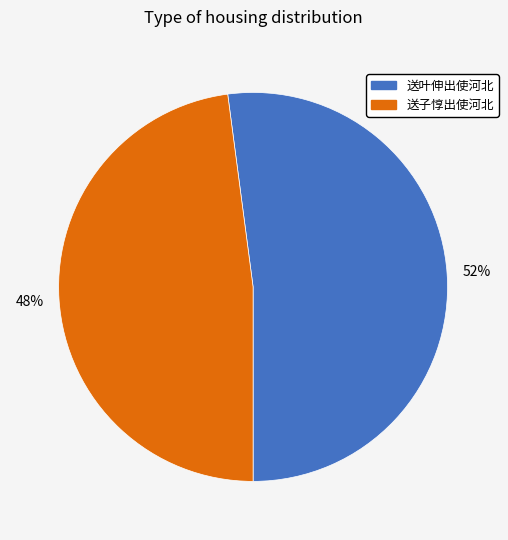

Is there any slice that represents more than half of the pie?

Yes